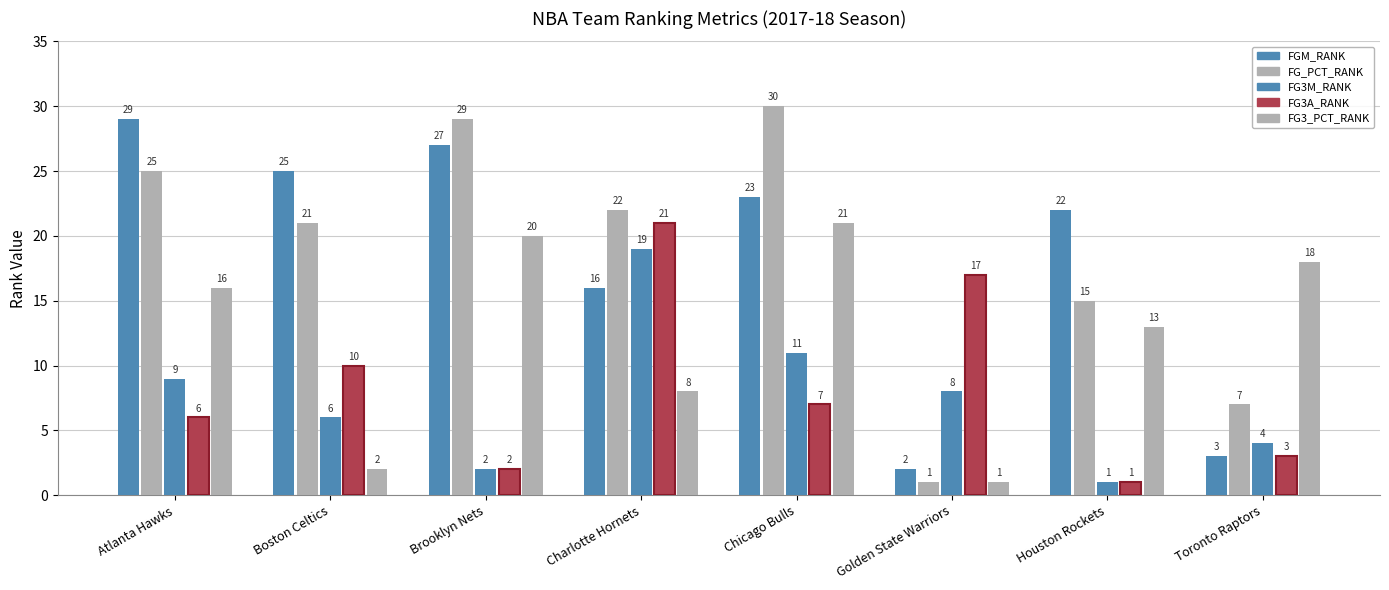

What is the difference between the highest and lowest values at Toronto Raptors?

15